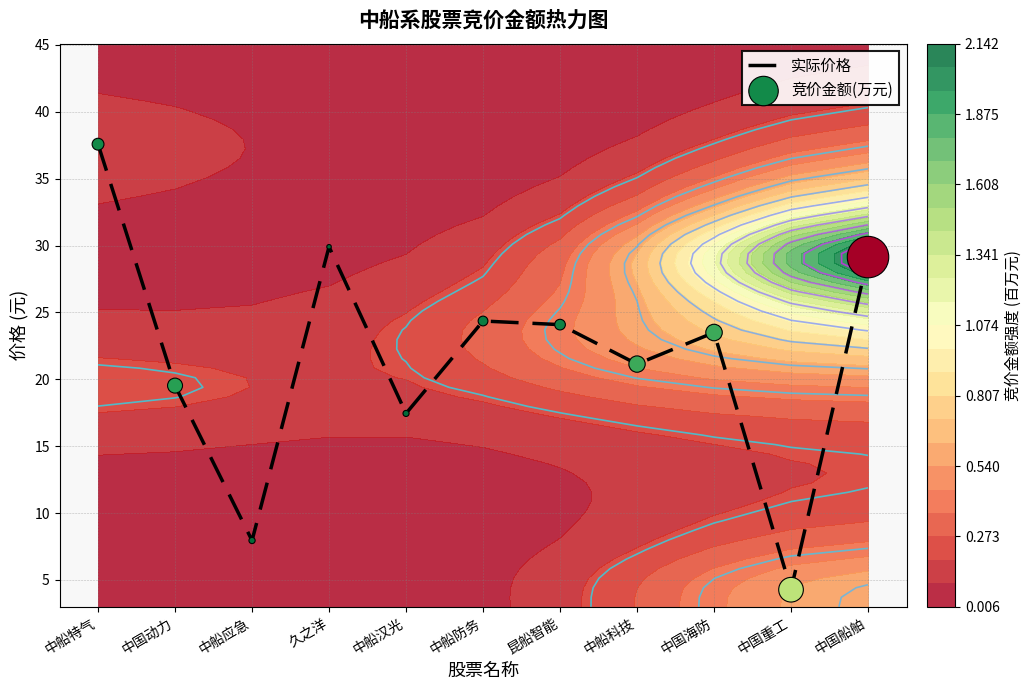

Where does the 实际价格 series first go above 23?

中船特气